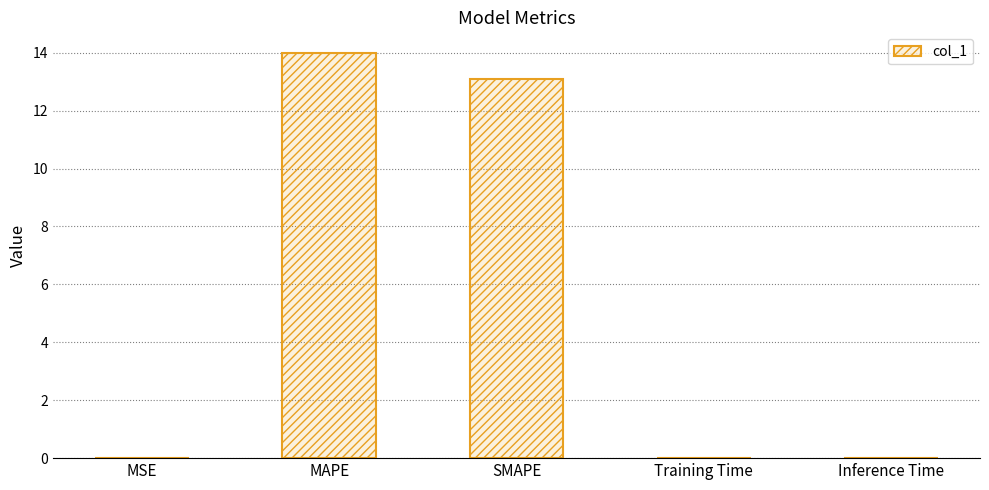

What is the maximum value shown in the chart?

14.0